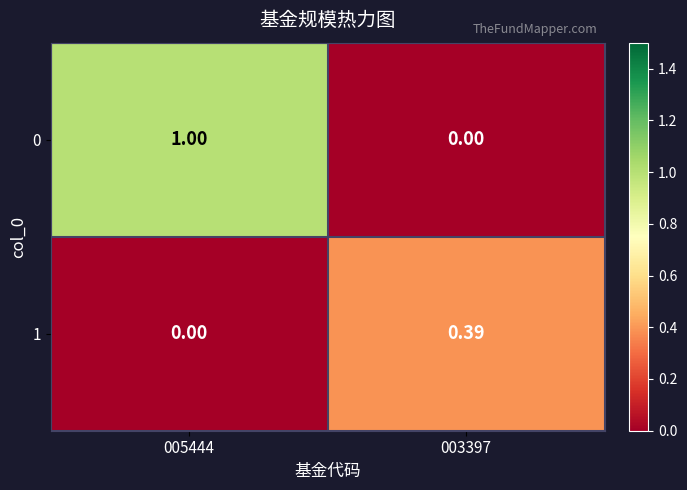

Is the value of 1 at 003397 greater than the value of 0 at 005444?

No